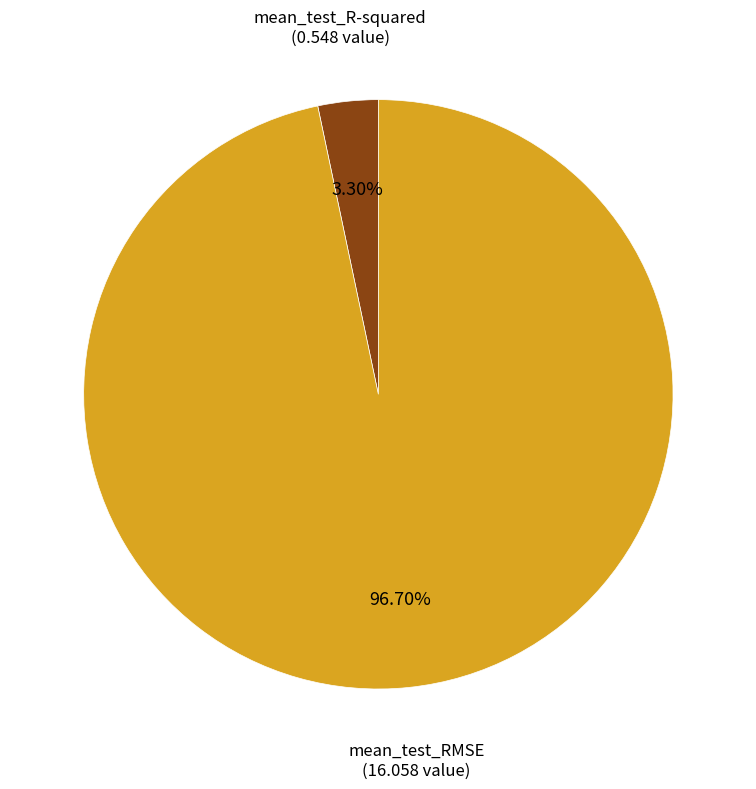

Is there any slice that represents more than half of the pie?

Yes